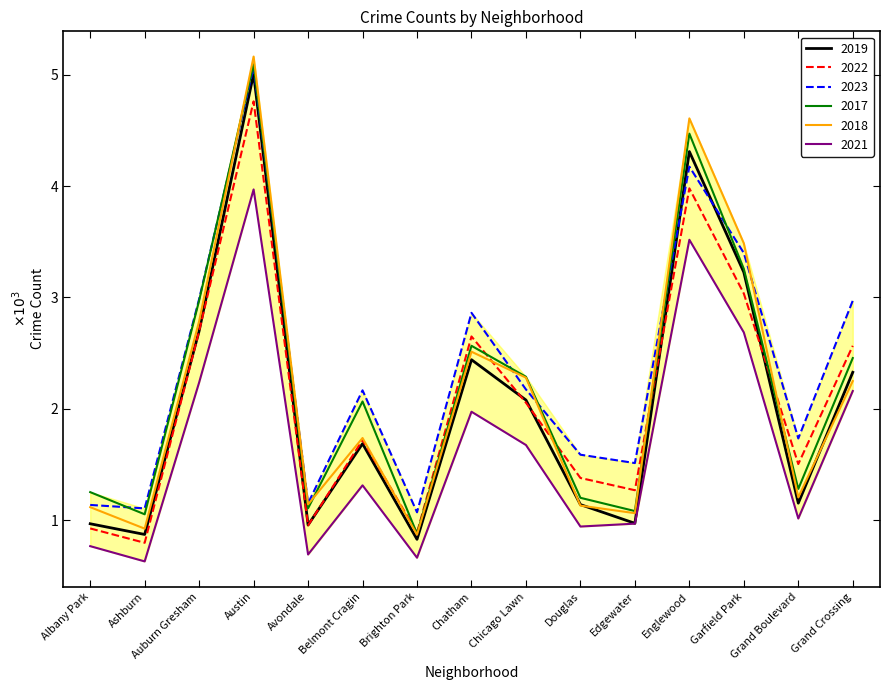

At which category is the sum across all series the highest?

Austin